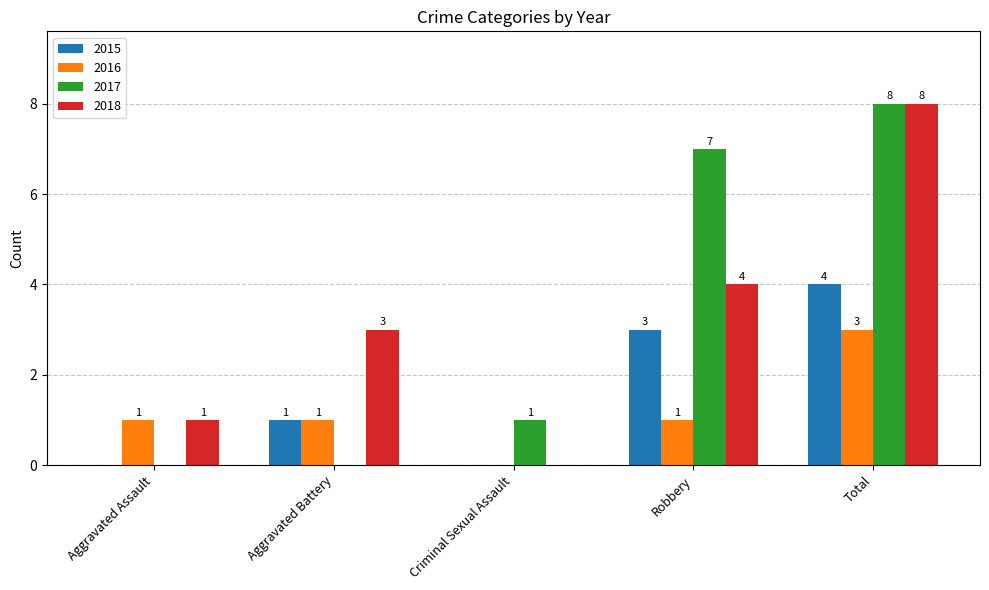

Reading left to right, list all the values displayed in this chart.

2015: 0	1	0	3	4
2016: 1	1	0	1	3
2017: 0	0	1	7	8
2018: 1	3	0	4	8